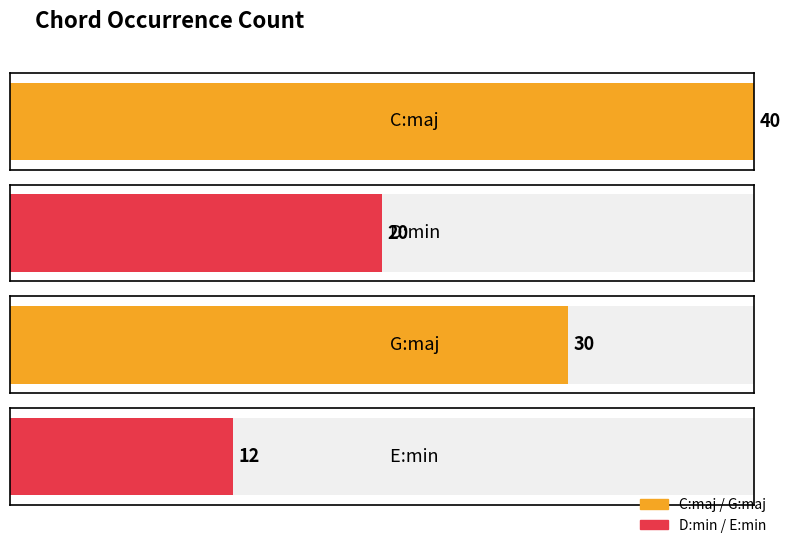

What is the label of the 2nd bar from the left?

D:min